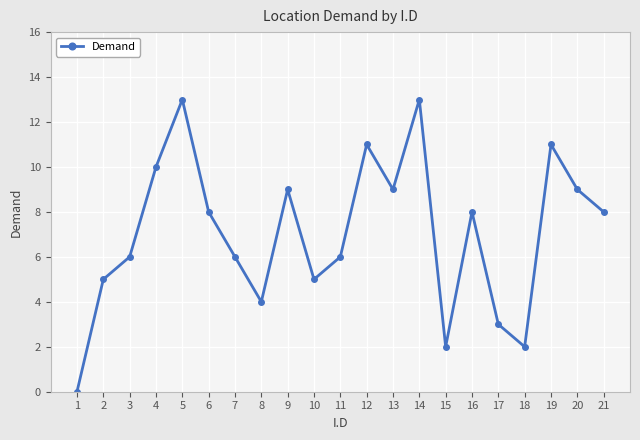

Between 17 and 13, which is larger?

13